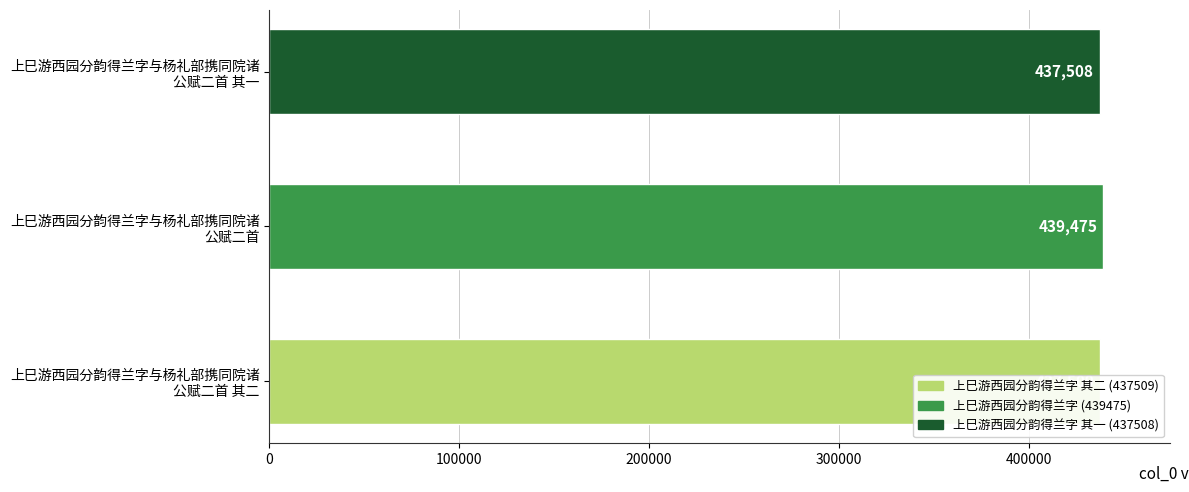

What is the greatest value displayed?

439475